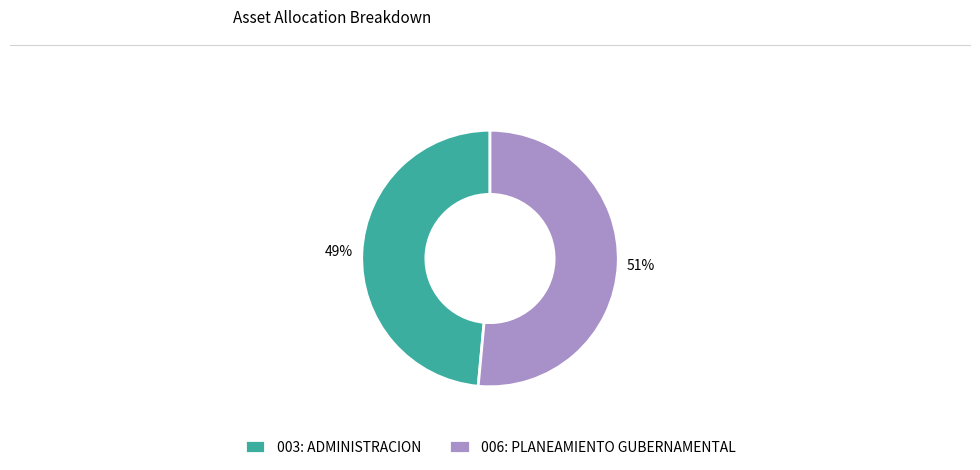

What is the smallest slice in the pie chart?

003: ADMINISTRACION